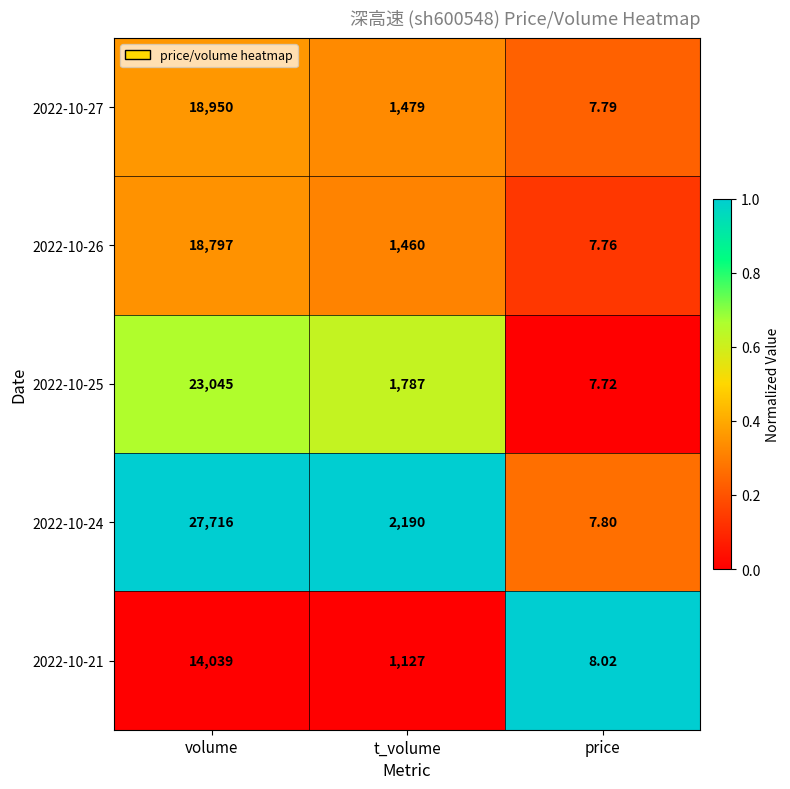

Which series has the widest spread of values?

2022-10-24